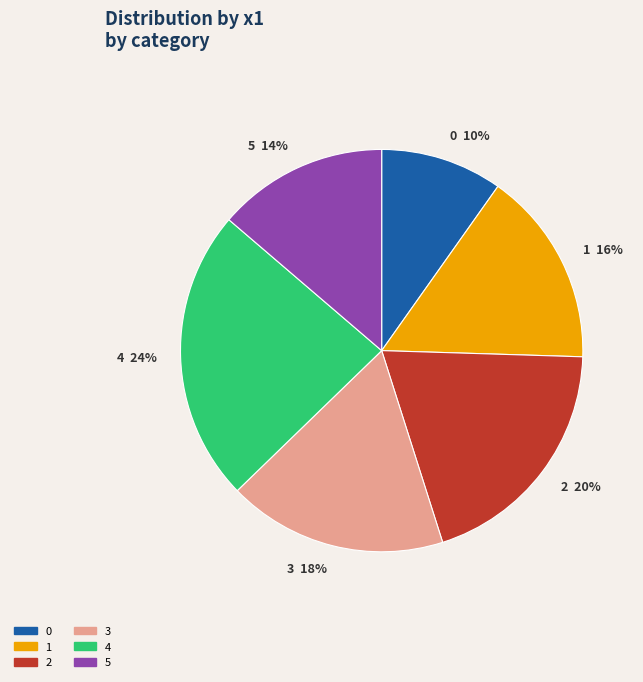

Do 2 and 4 together represent more than half of the pie?

No